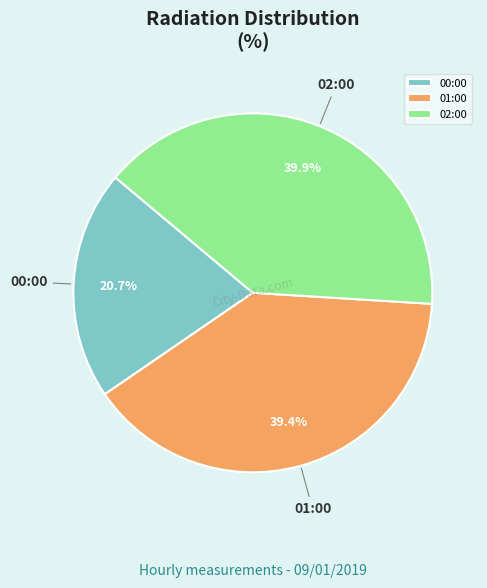

Is there any slice that represents more than half of the pie?

No